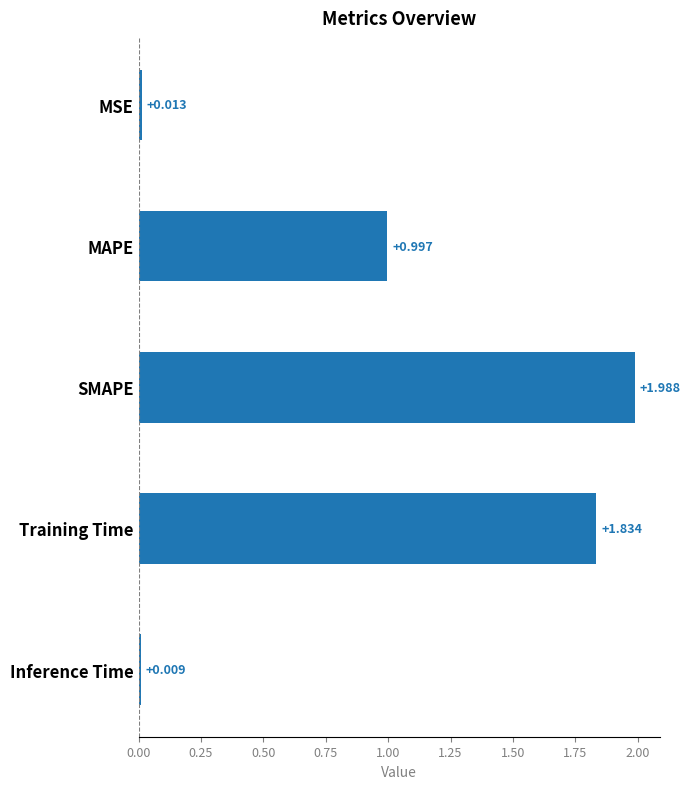

Which has a higher value, MSE or Inference Time?

MSE